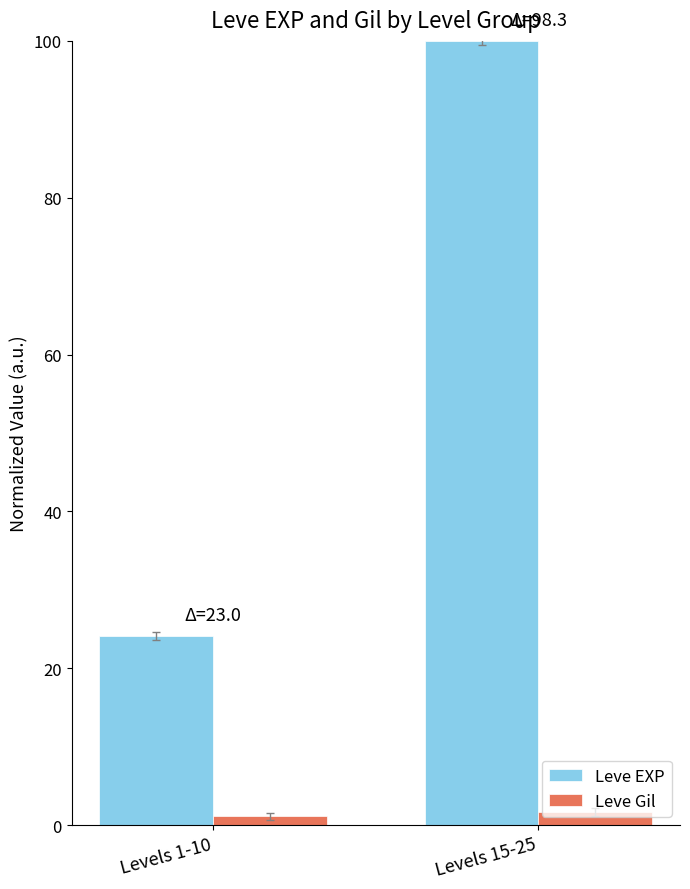

What is the greatest value displayed?

100.0